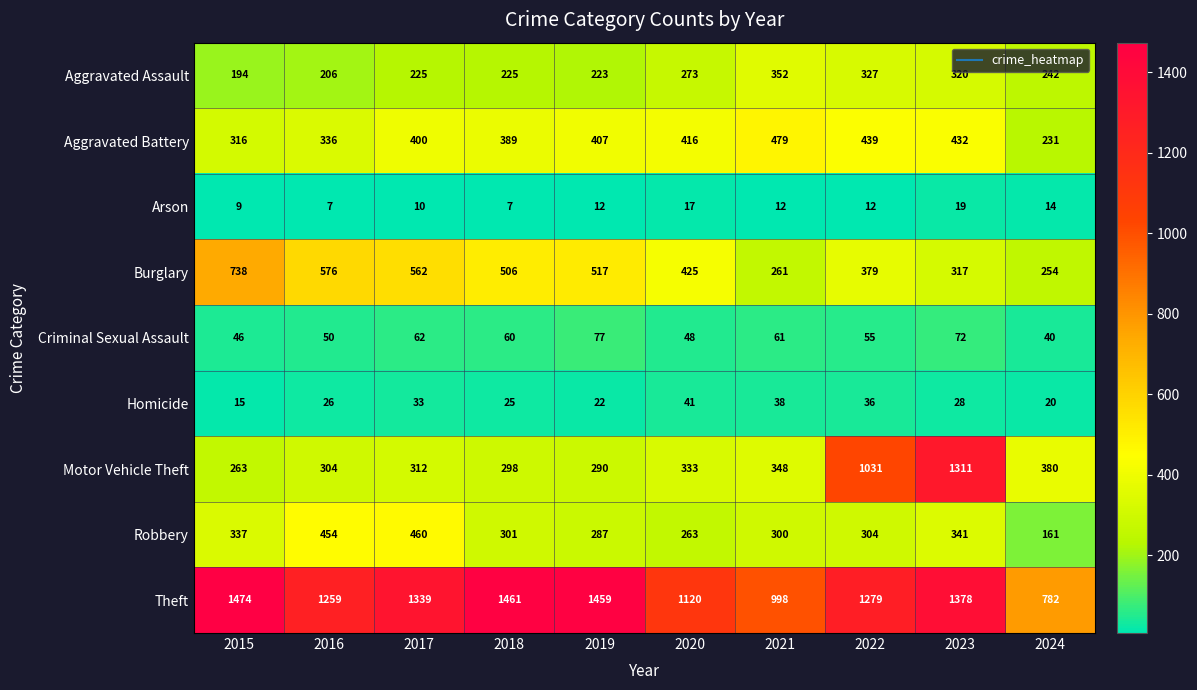

What is the minimum value shown in the chart?

7